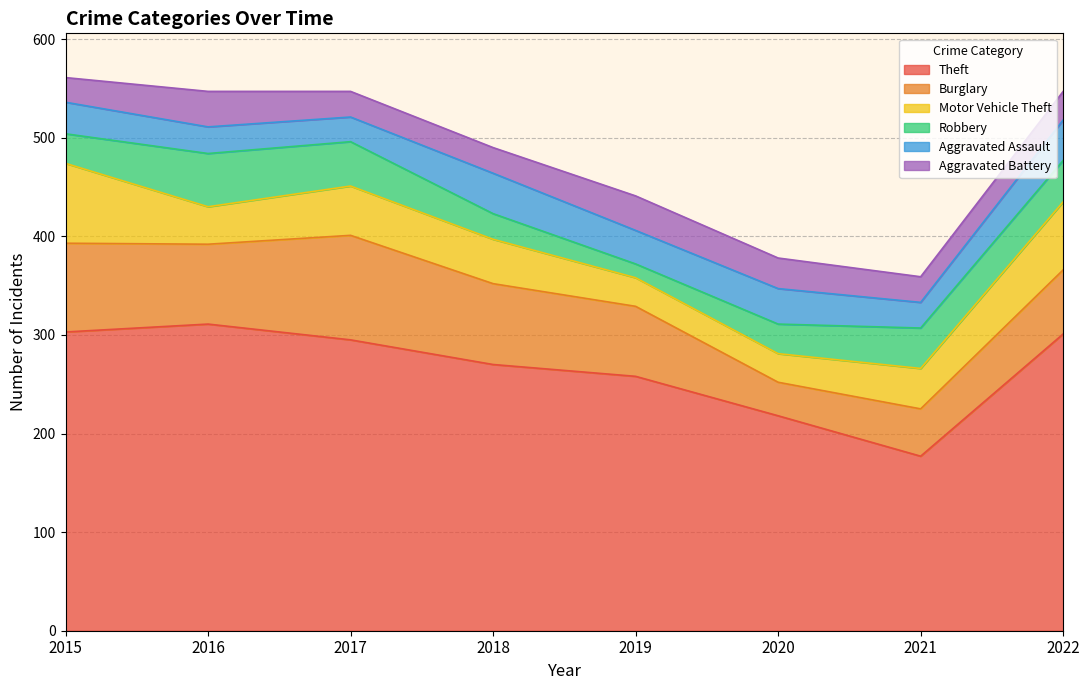

How many data points in Aggravated Assault are above 34?

3